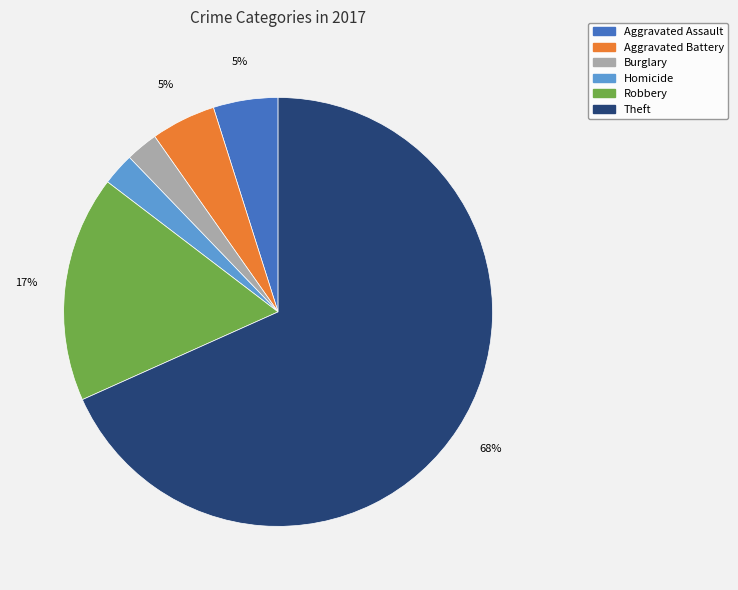

What is the largest slice in the pie chart?

Theft